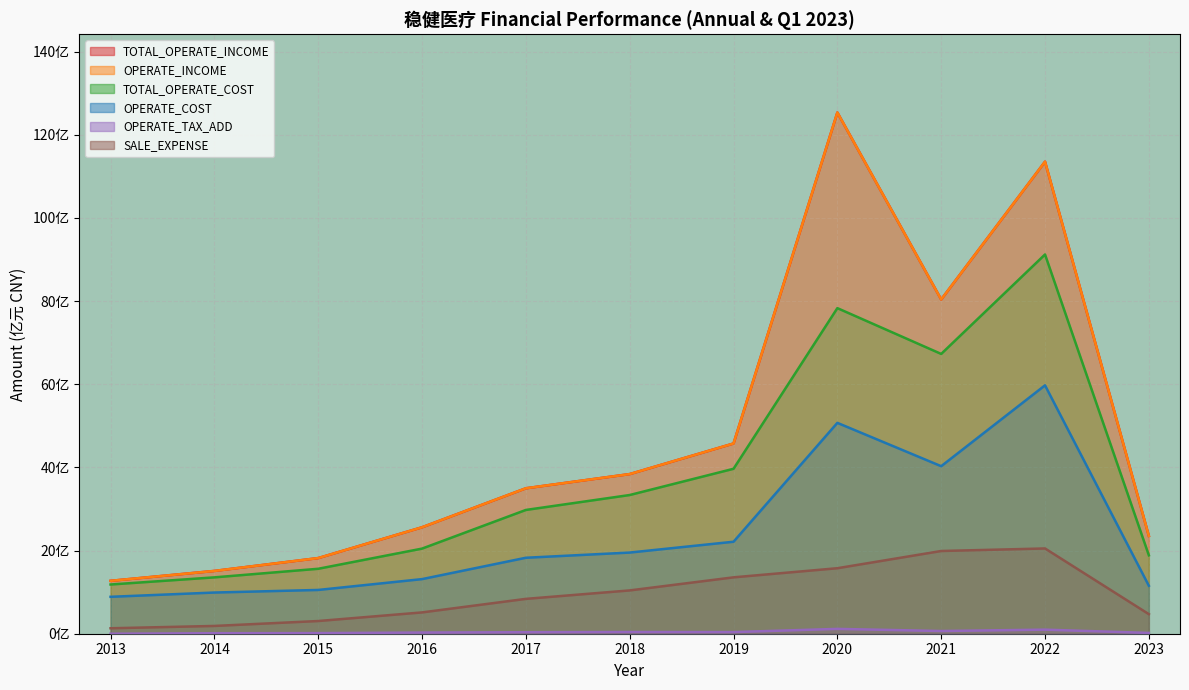

What is the sum of the OPERATE_COST values at 2016 and 2018?

32.6